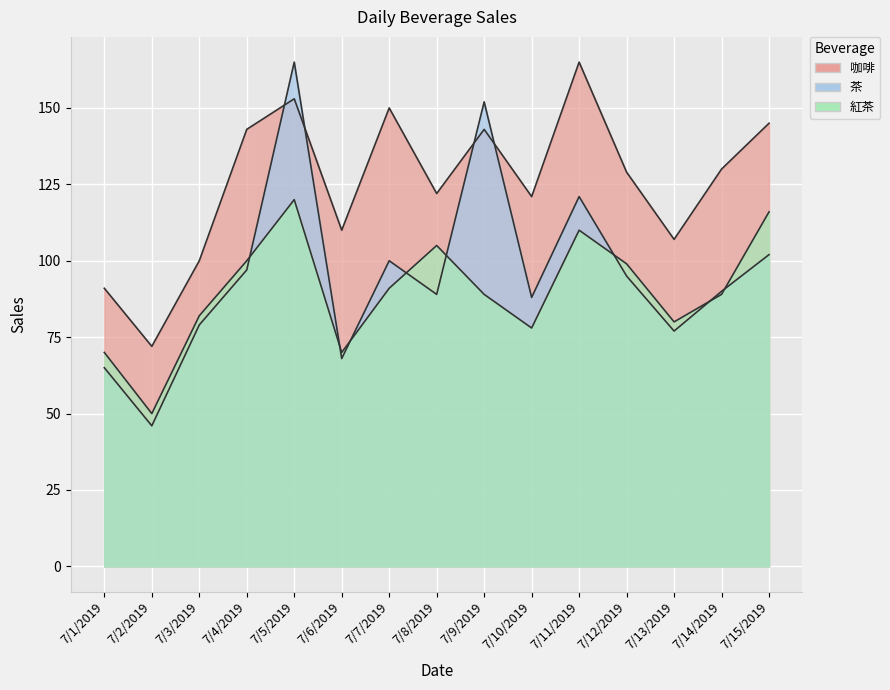

True or false: 紅茶 and 咖啡 cross at least once.

False